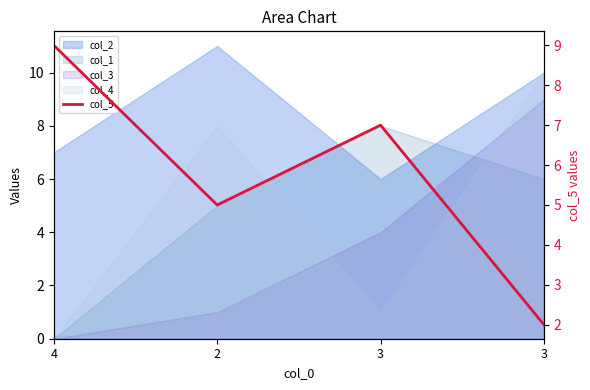

The chart shows a value of 1 at 3. True or false?

False